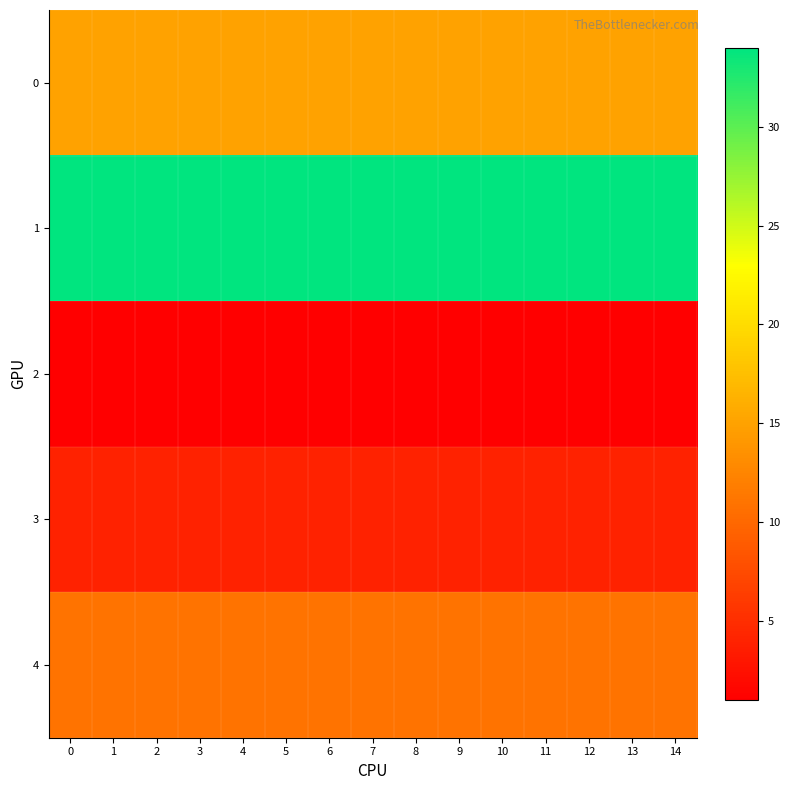

List the series in order of their peak value, highest first.

1, 0, 4, 3, 2